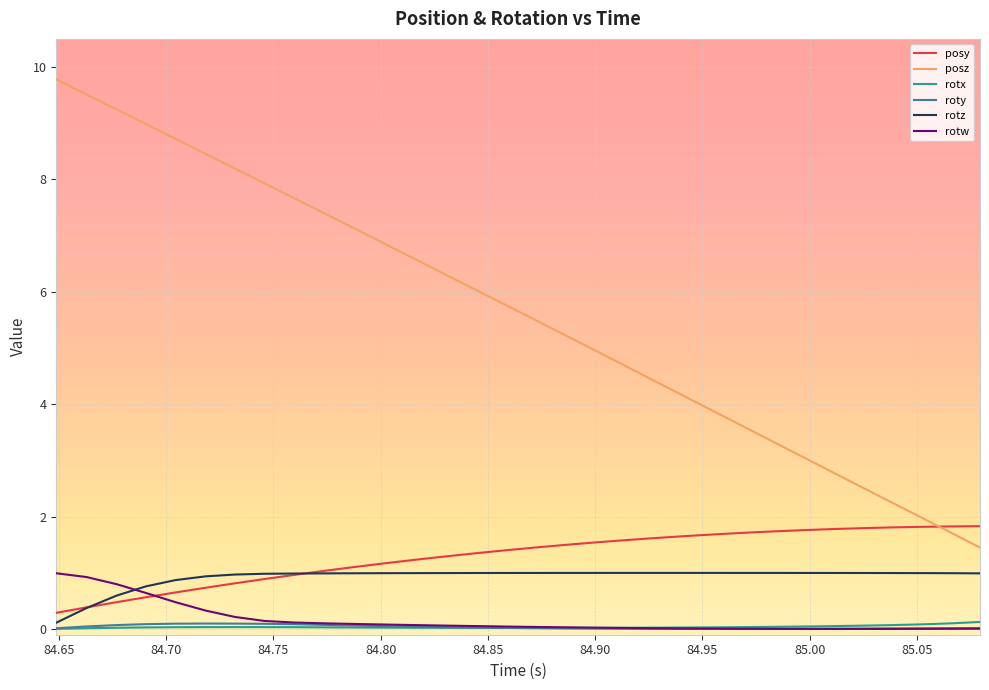

Which series has the largest total across all categories?

posz